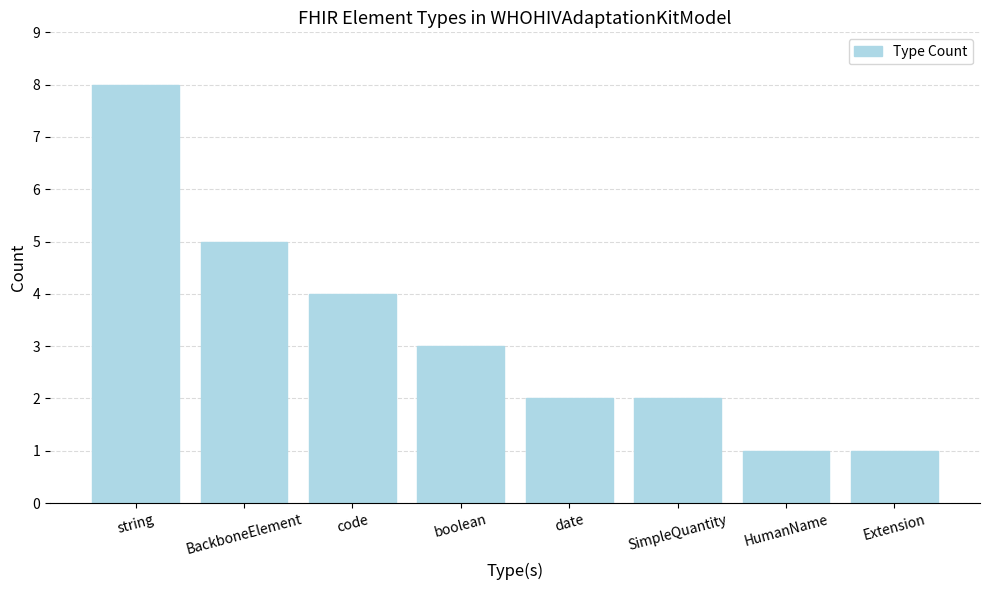

What is the value of the 4th bar from the left?

3